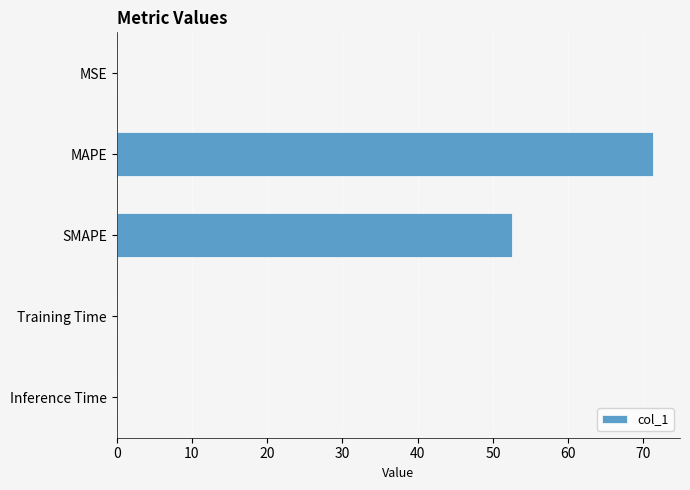

At which category does the chart reach its peak across all series?

MAPE